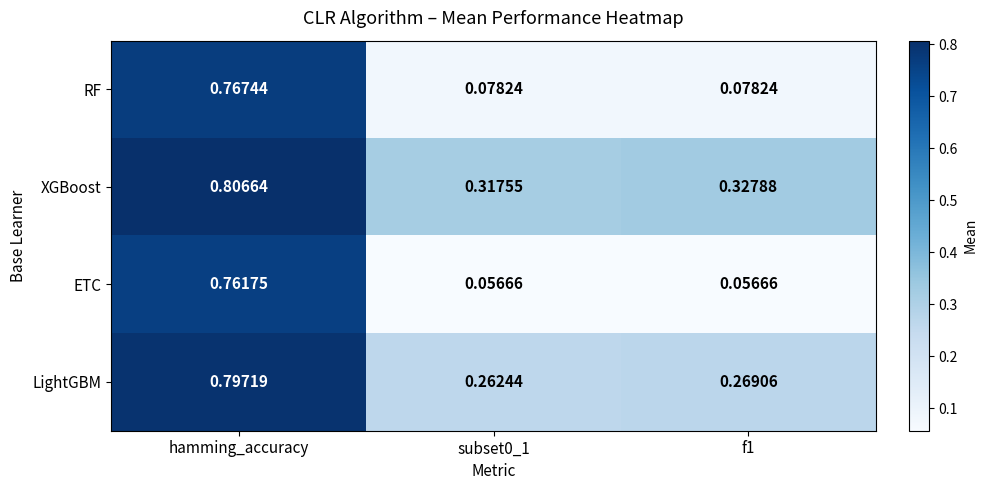

At which category is the sum across all series the highest?

hamming_accuracy